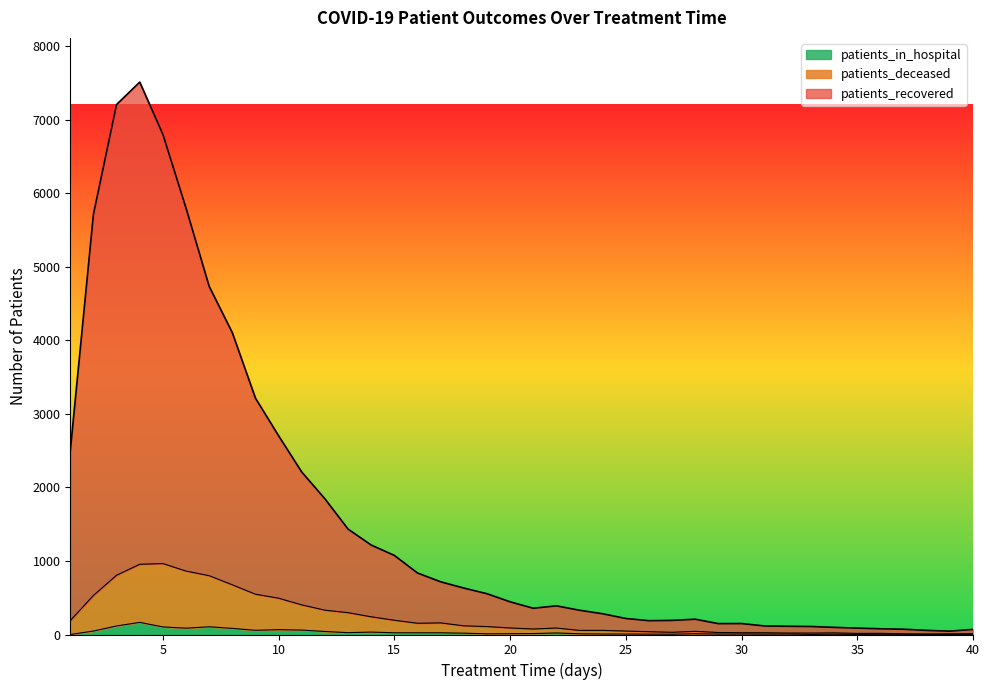

True or false: patients_recovered has more than 1 points higher than both neighbors.

True